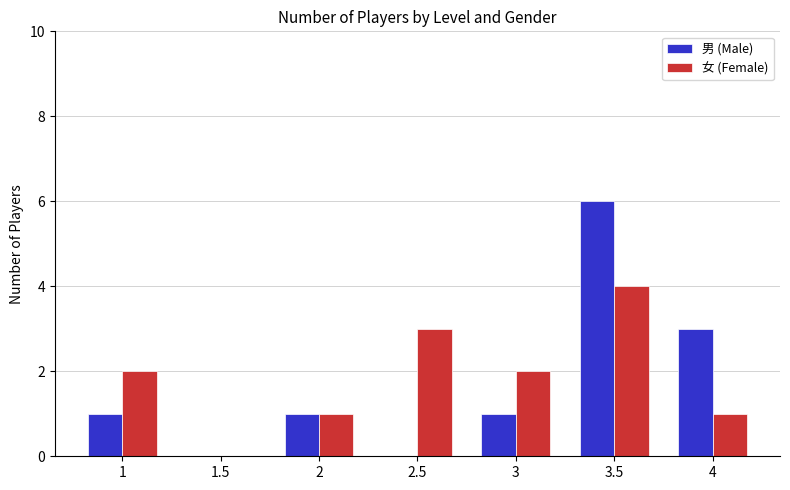

Are the bars grouped side by side (vs. stacked)?

Yes